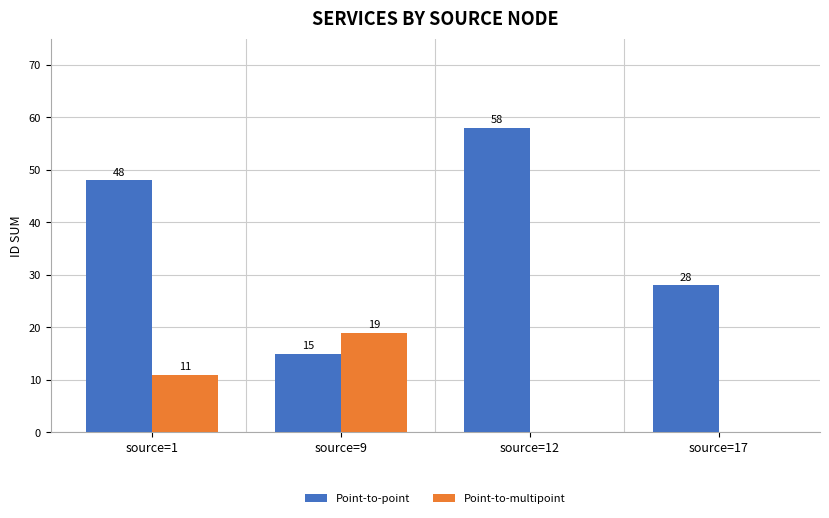

What is the sum of all Point-to-point values?

149